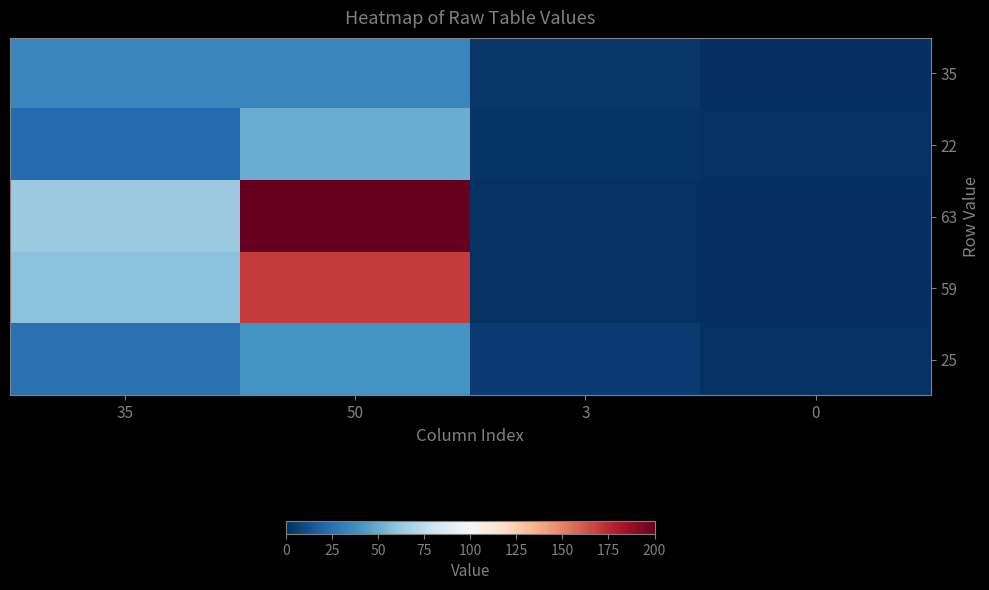

What is the spread (max minus min) of values at 35?

41